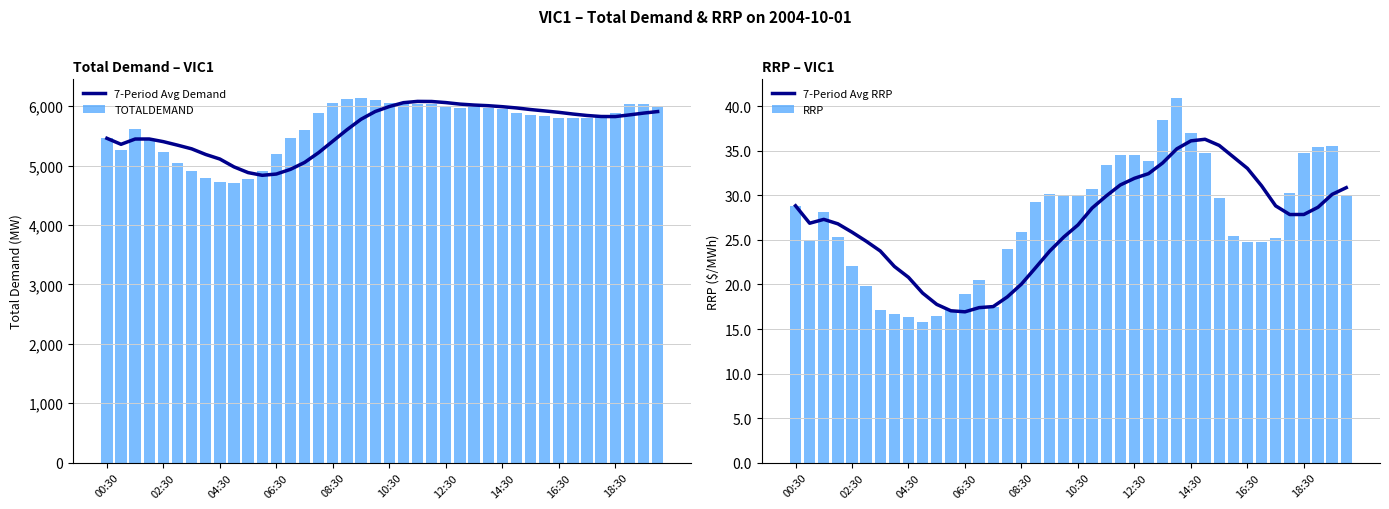

What is the value of the RRP bar at the 31st from the left?

29.8